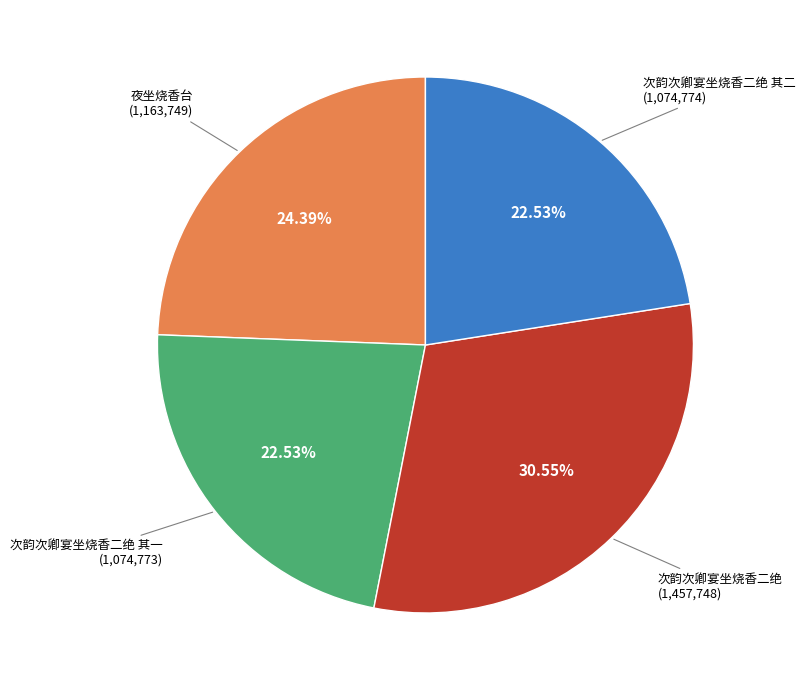

How many slices are in this pie chart?

4